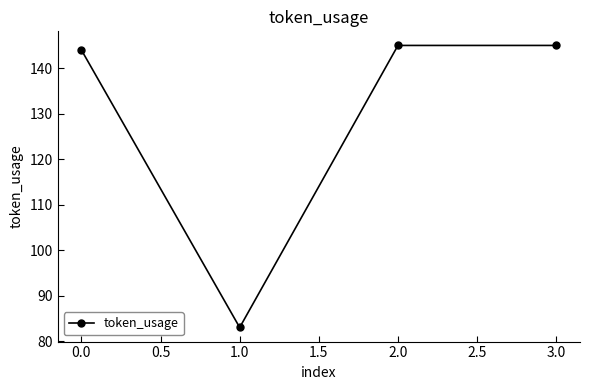

What is the smallest value displayed?

83